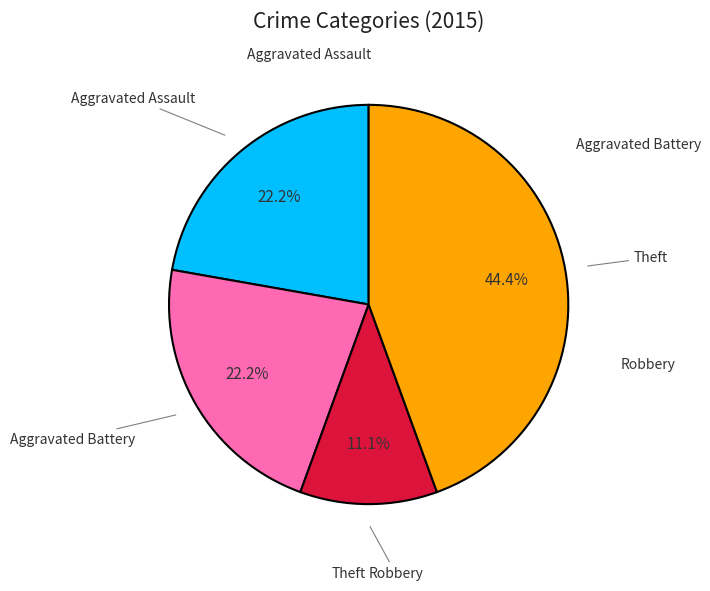

Does any single category account for the majority?

No